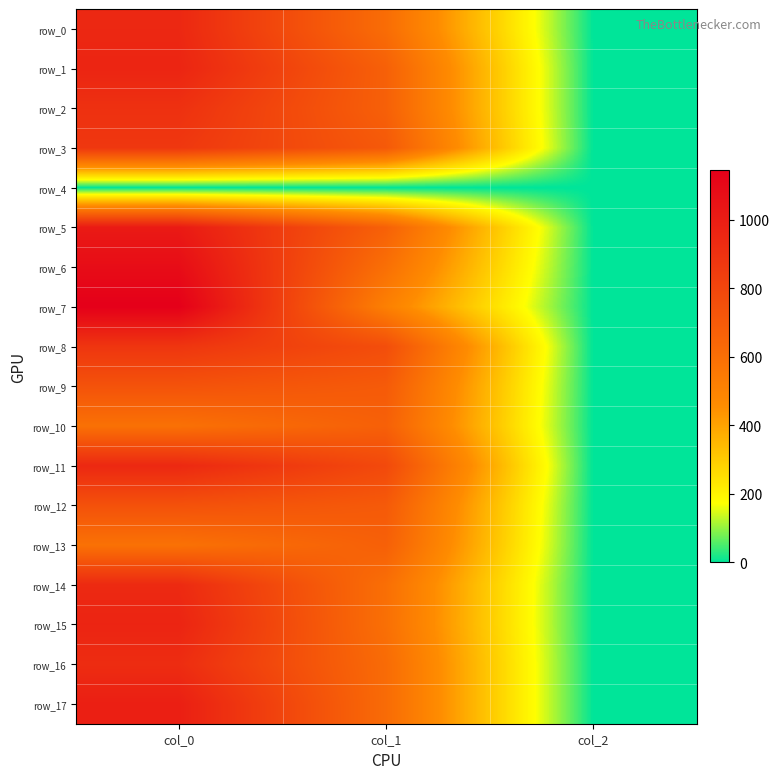

The row_8 series shows 1102.6 at col_1. True or false?

False